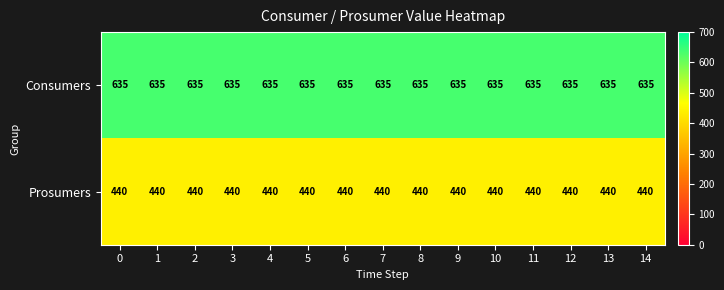

What is the spread (max minus min) of values at 4?

195